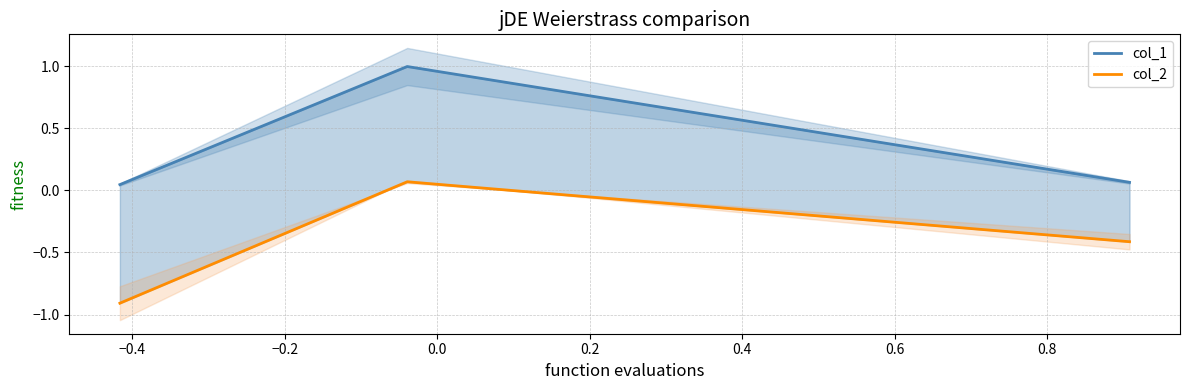

What is the value of the col_2 point at the 2nd from the left?

0.1